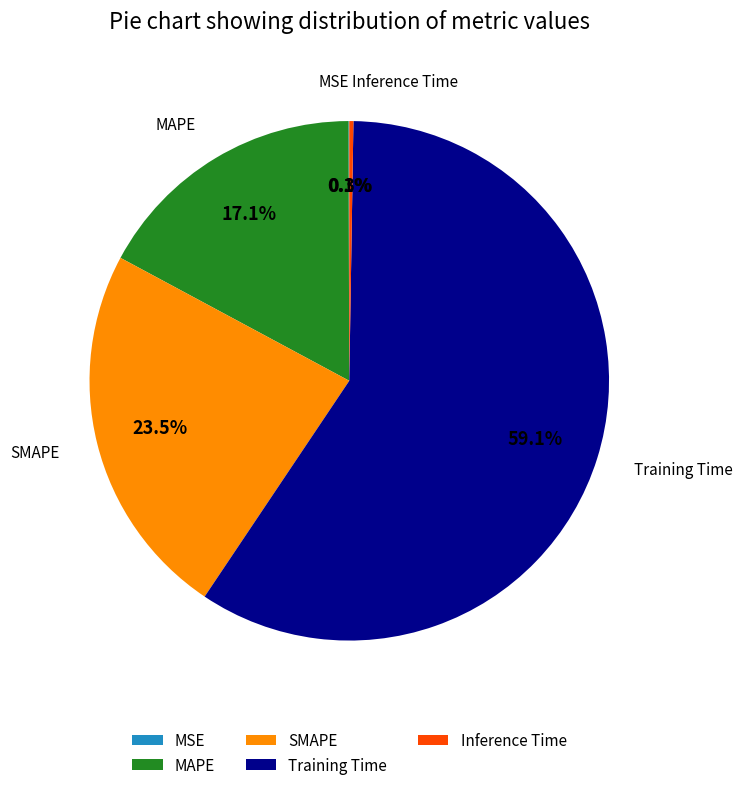

Is there a majority slice in this chart?

Yes